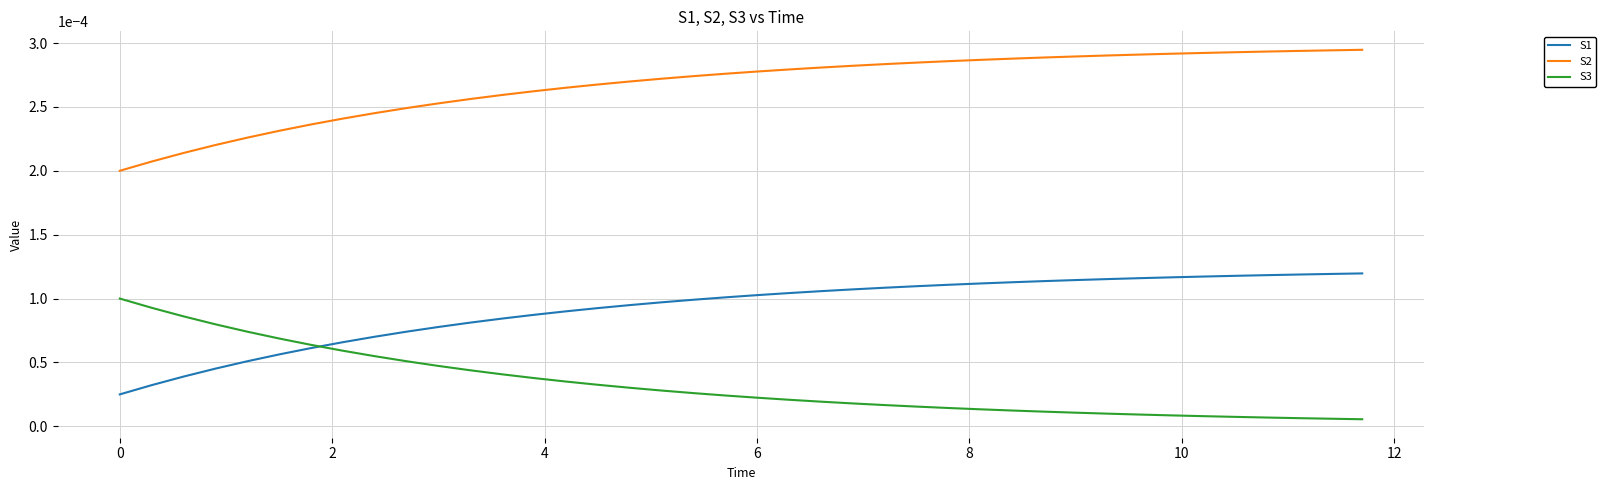

True or false: S2 and S1 cross at least once.

False